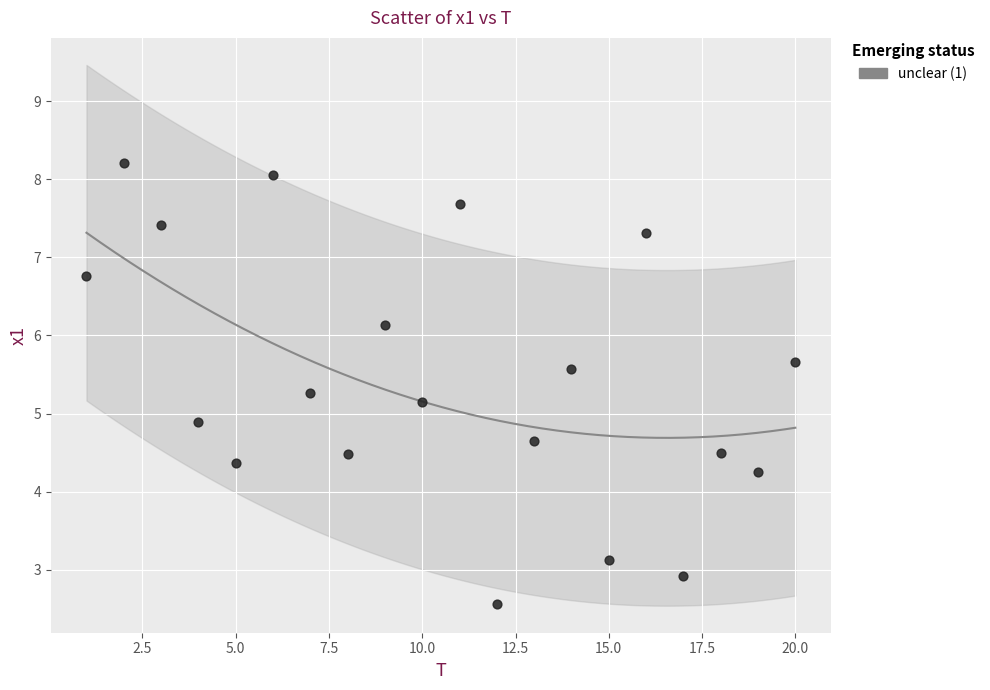

What is the range of Y values (max minus min)?

5.6